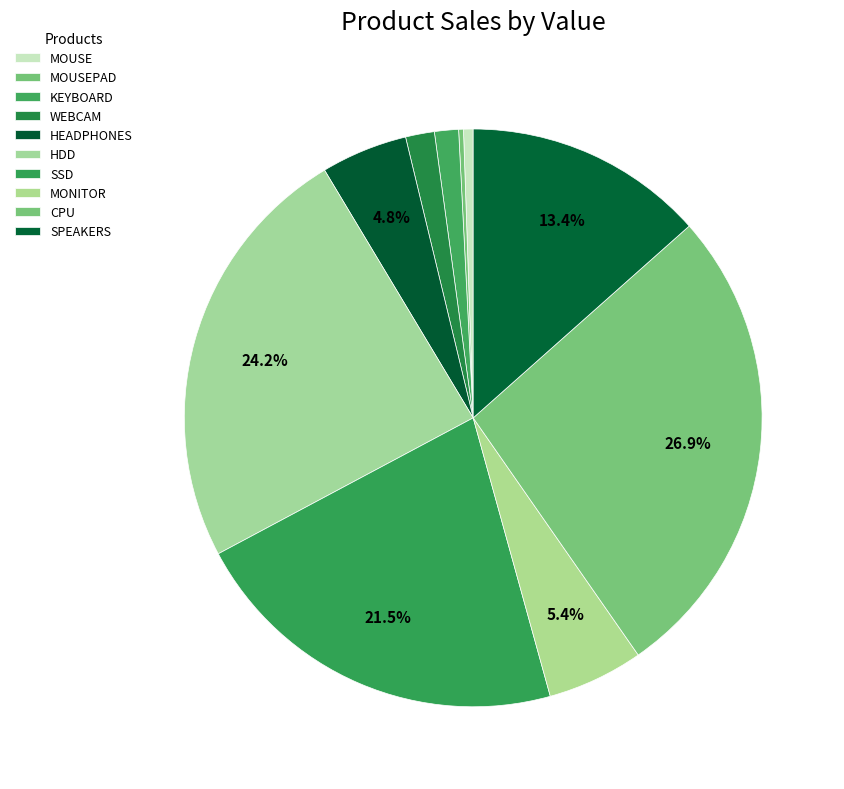

What is the largest slice in the pie chart?

CPU